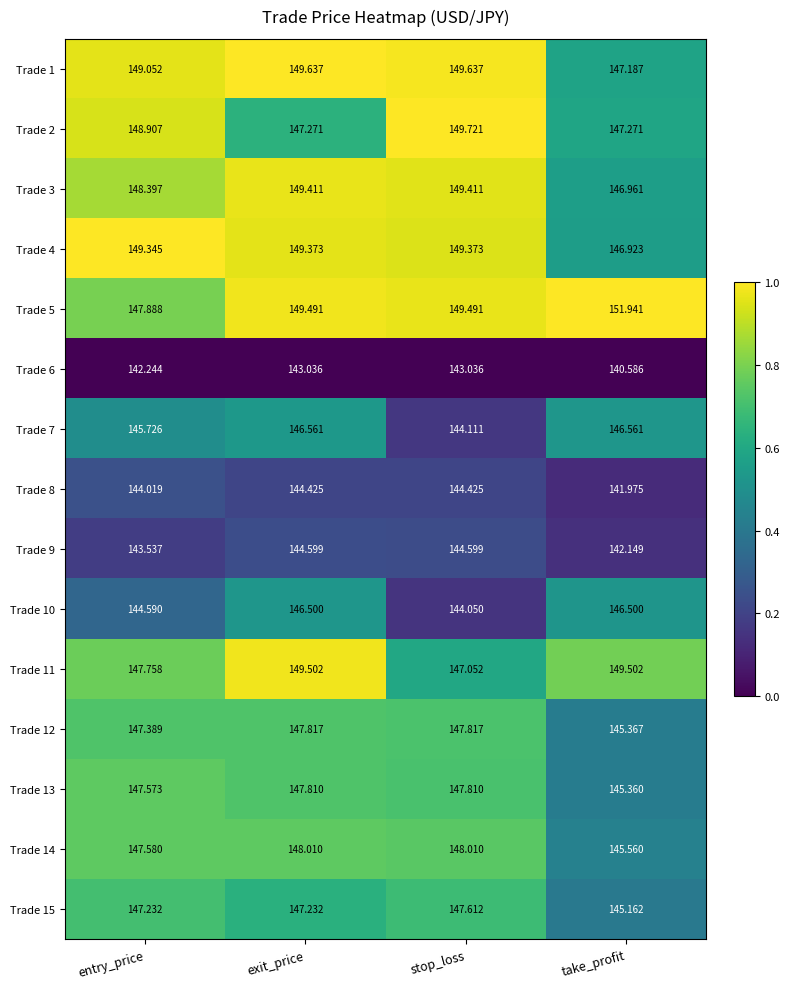

At which label does Trade 8 first exceed 144?

entry_price